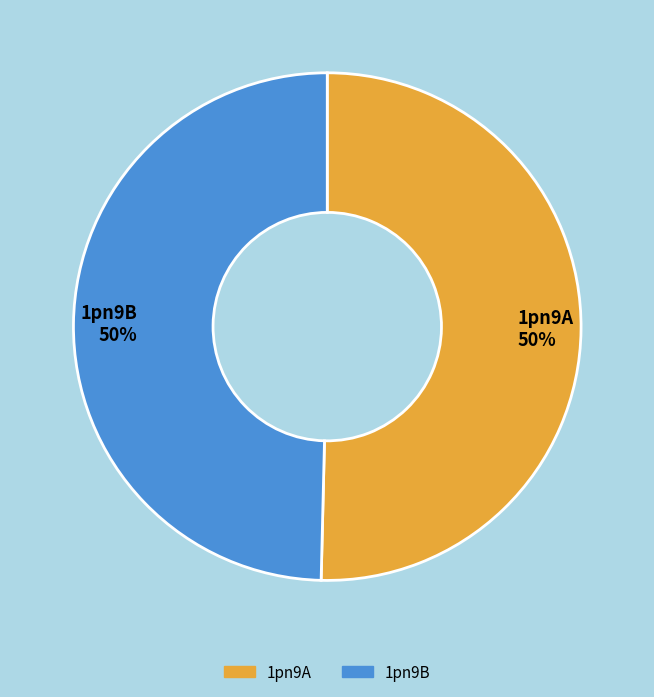

Count the number of slices in the pie.

2